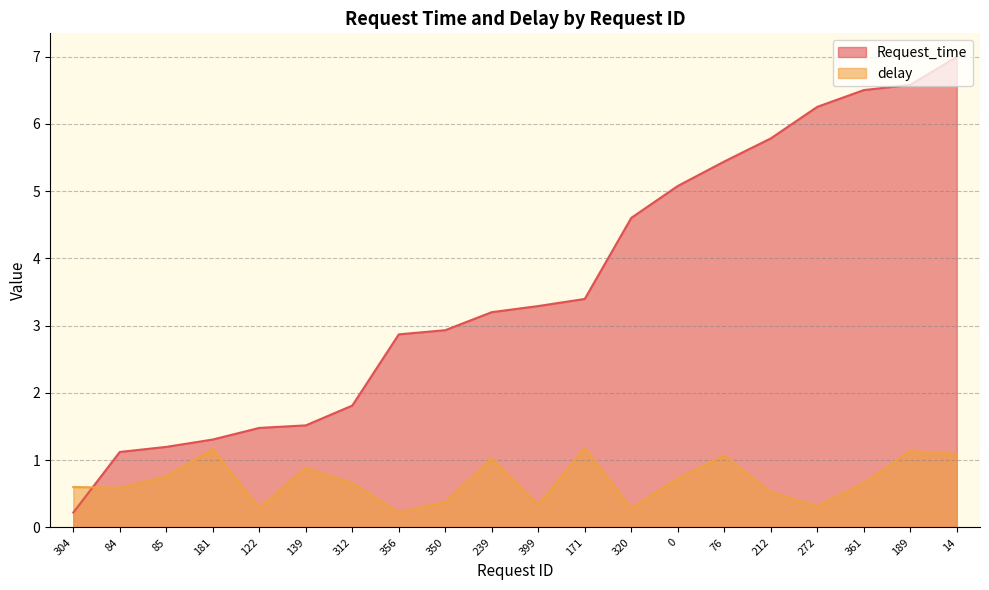

Is the value of Request_time at 76 greater than the value of delay at 312?

Yes